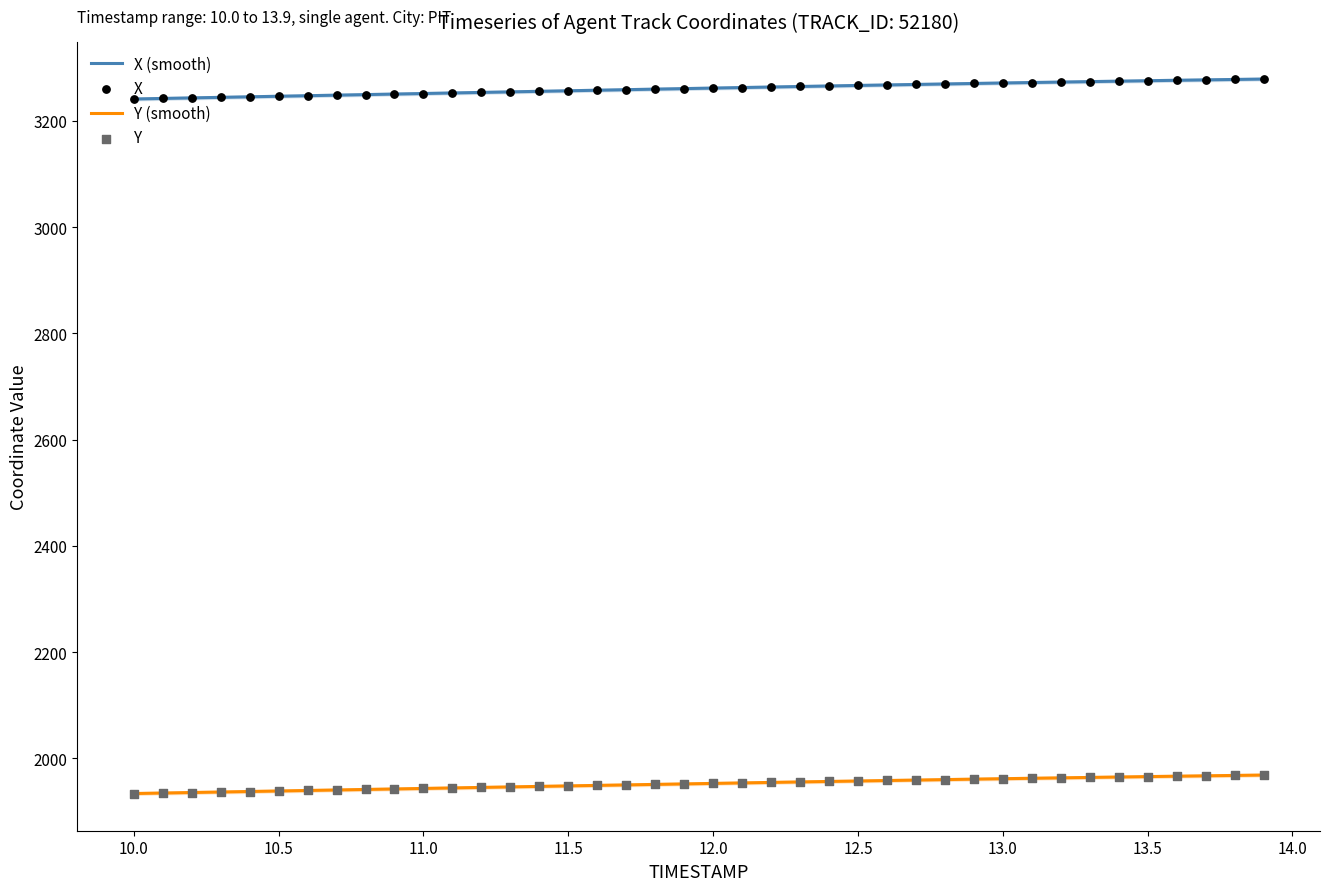

At how many categories does at least one series exceed 1962?

40